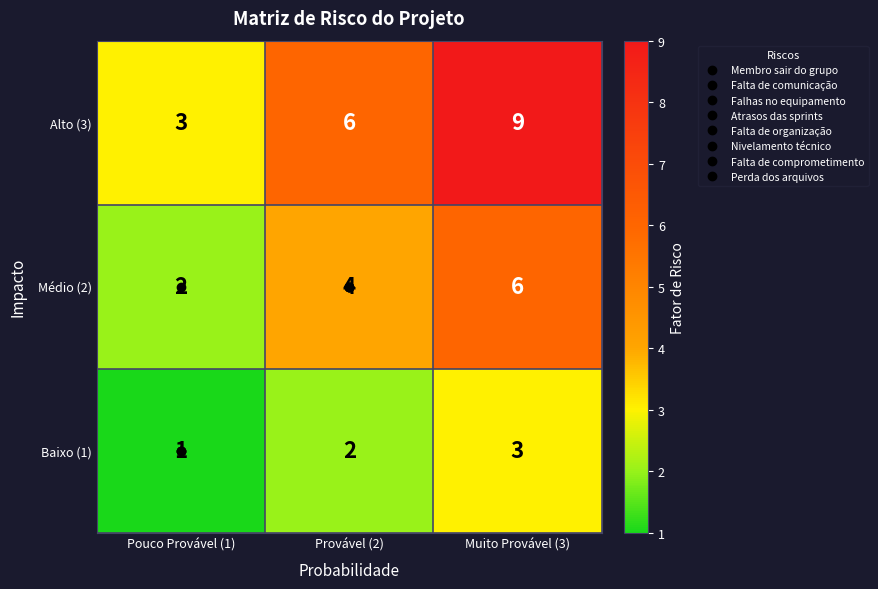

Which category has the lowest value across all series?

Pouco Provável (1)